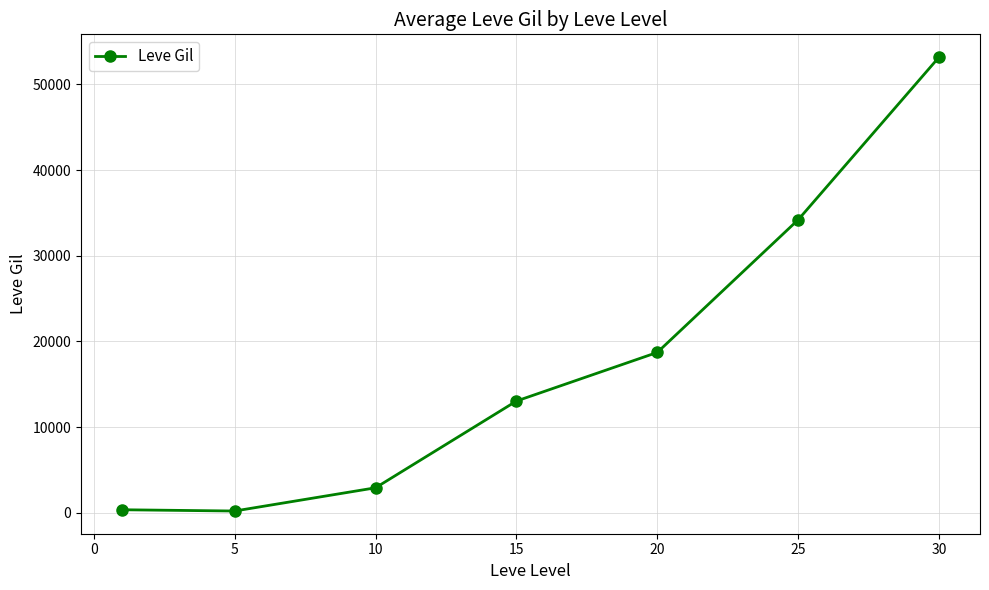

What is the maximum value shown in the chart?

53202.5